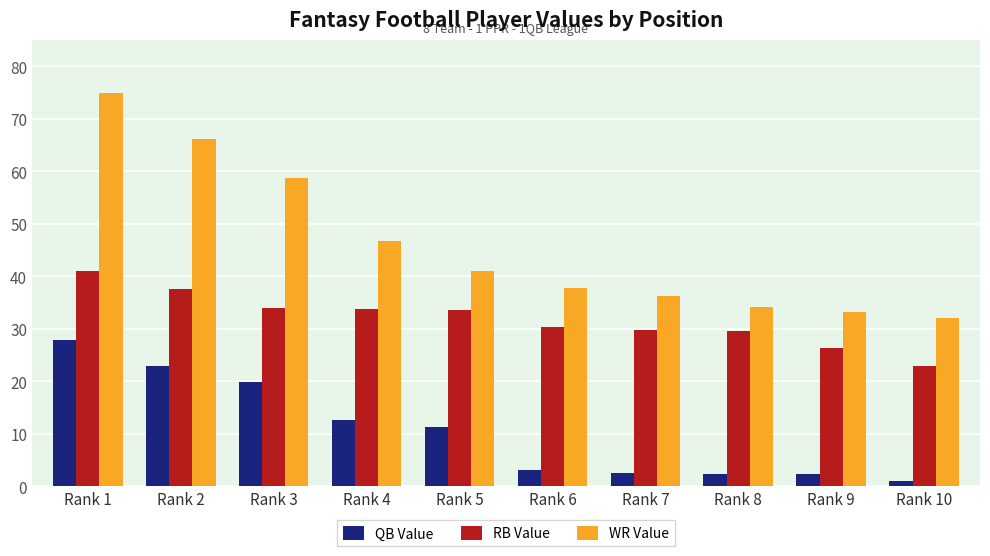

Which series has the widest spread of values?

WR Value